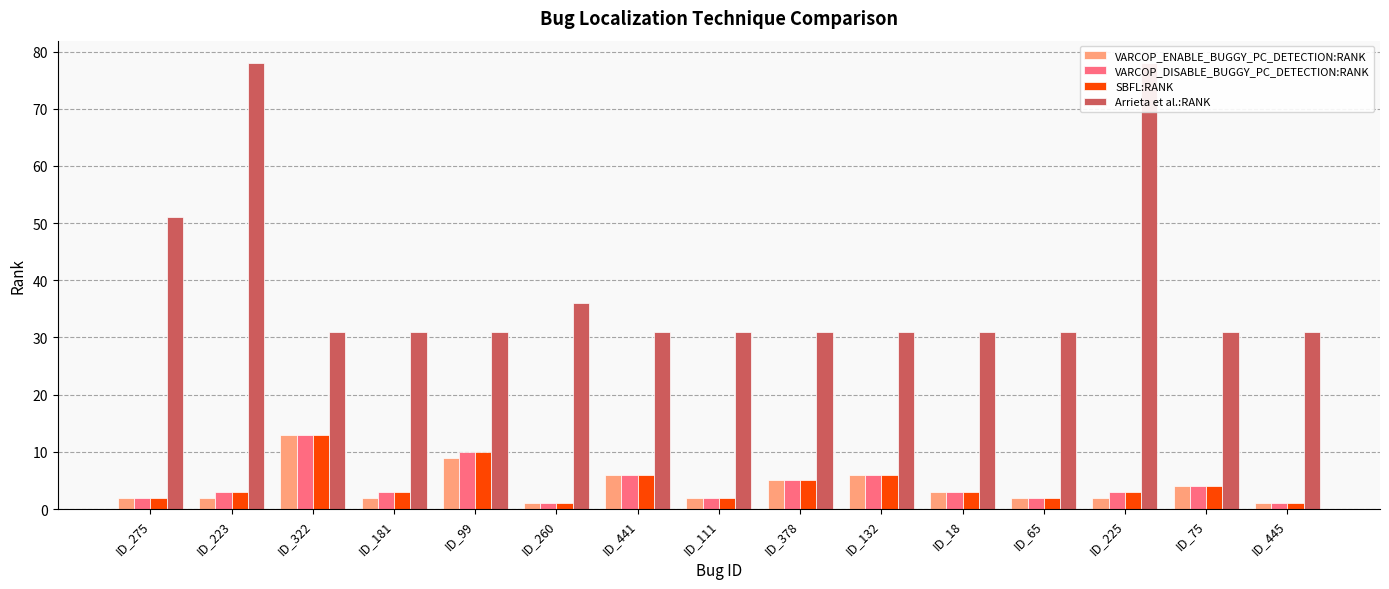

Where does the VARCOP_ENABLE_BUGGY_PC_DETECTION:RANK series first go above 2?

ID_322